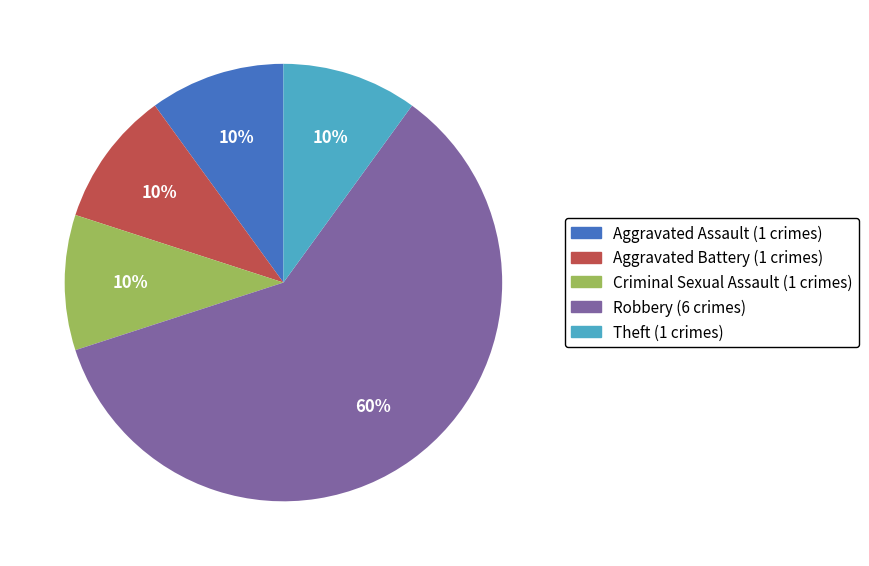

Is there a majority slice in this chart?

Yes